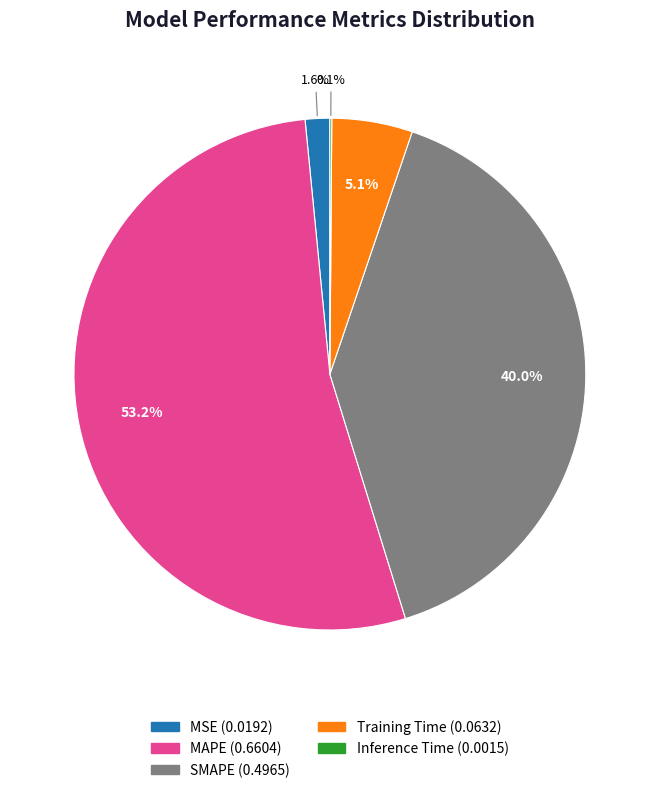

Which slice is the largest?

MAPE